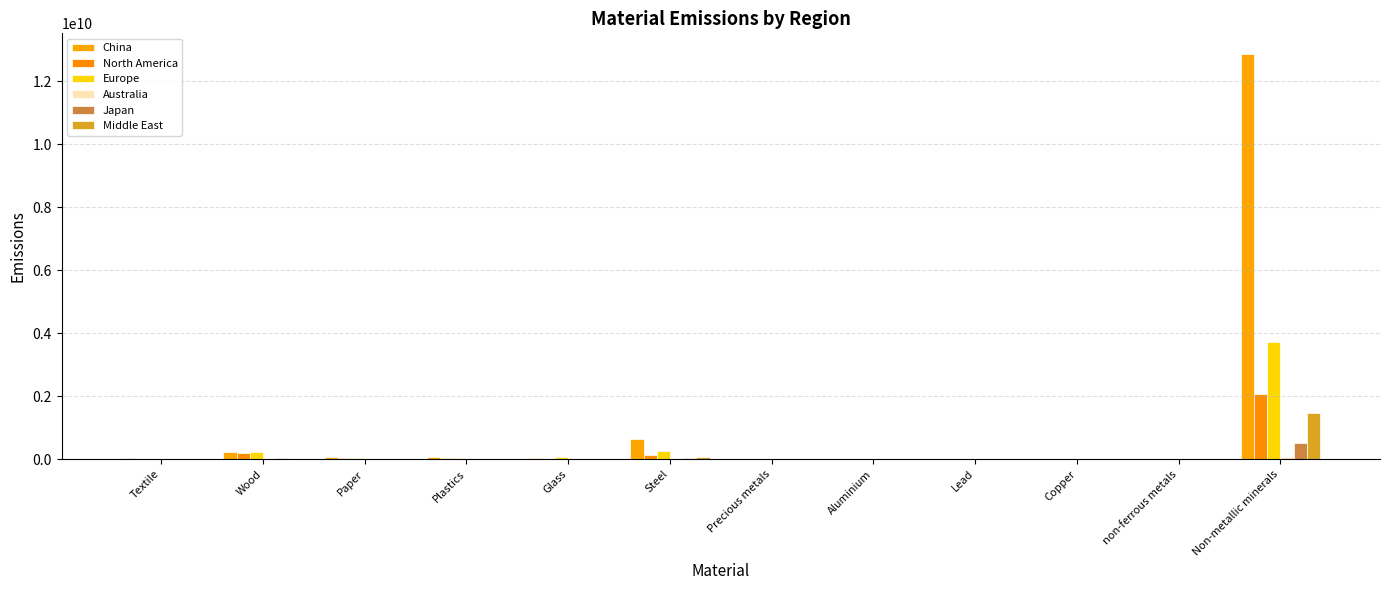

How many data points does each series have?

12